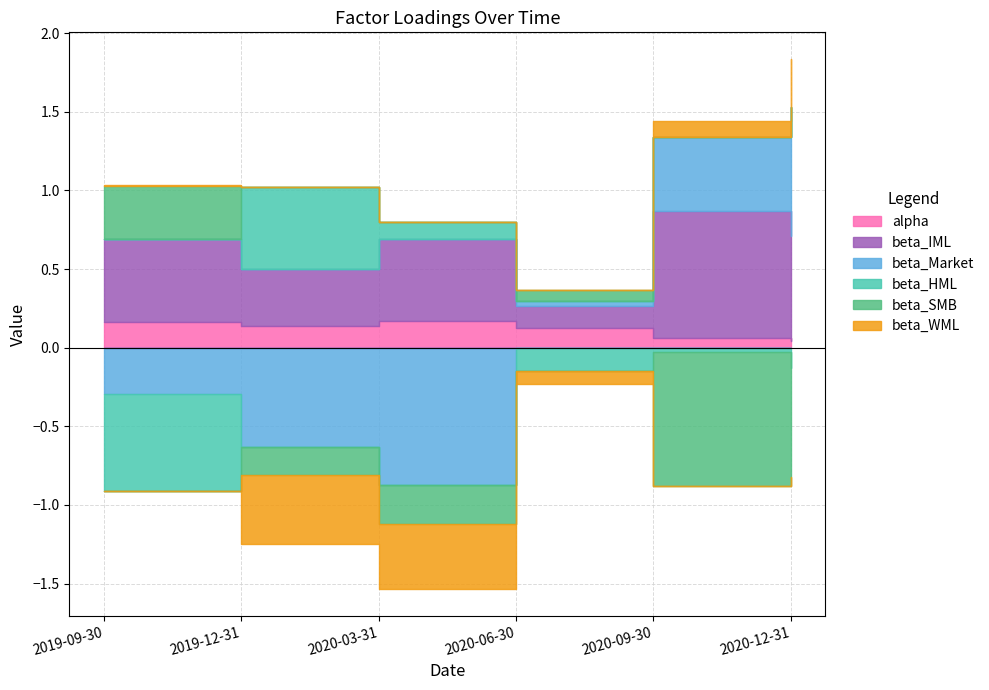

After their last crossing, which series has the higher values: beta_HML or beta_WML?

beta_WML